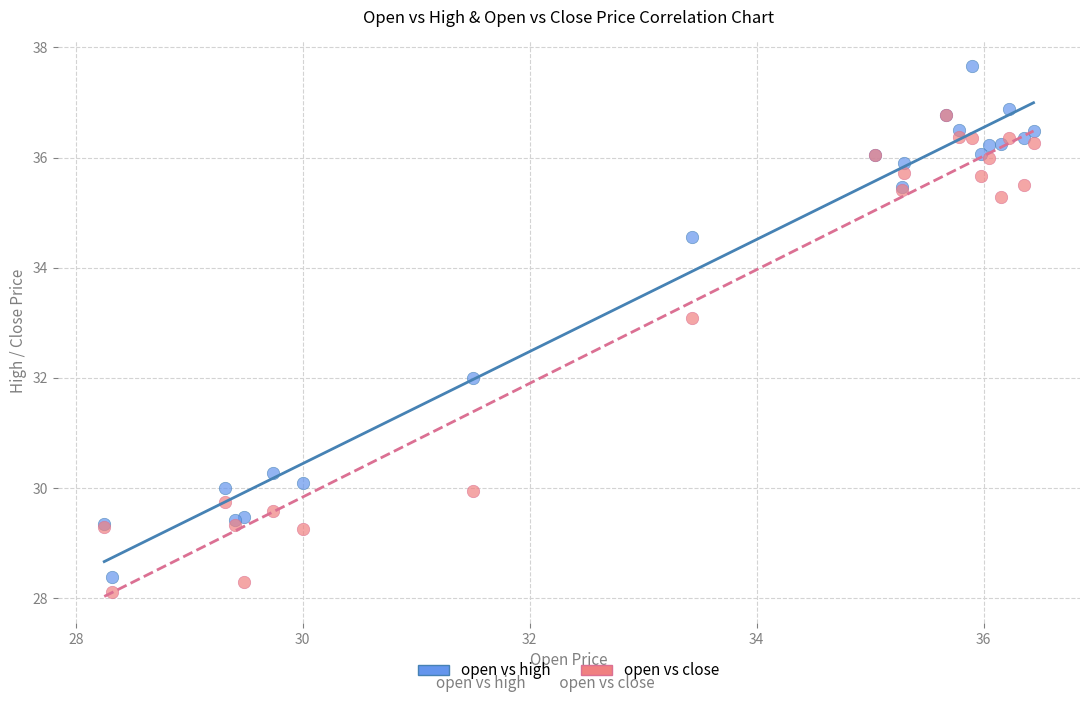

Which series reaches the minimum Y coordinate?

open vs close